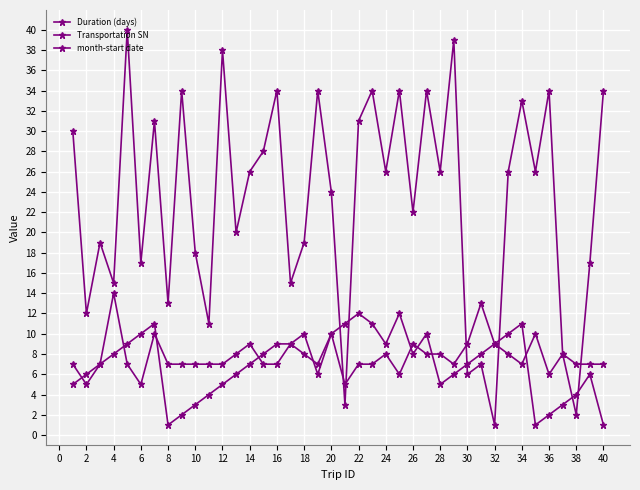

What is the difference between the second highest and minimum values in the Transportation SN series?

38